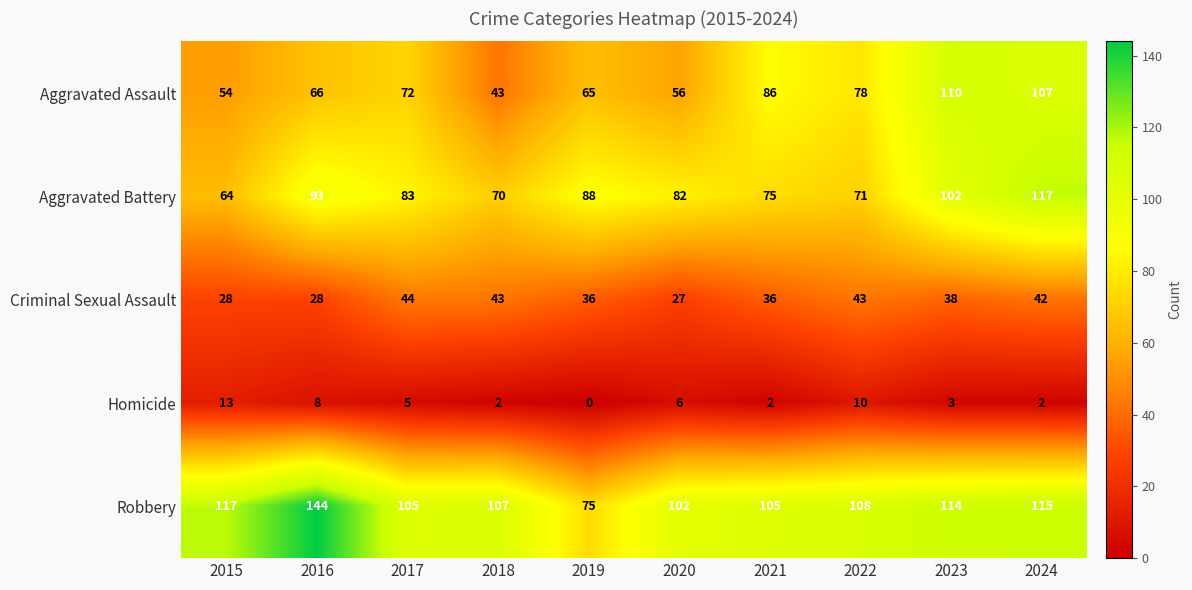

List the labels in order of Aggravated Battery value, largest first.

2024, 2023, 2016, 2019, 2017, 2020, 2021, 2022, 2018, 2015